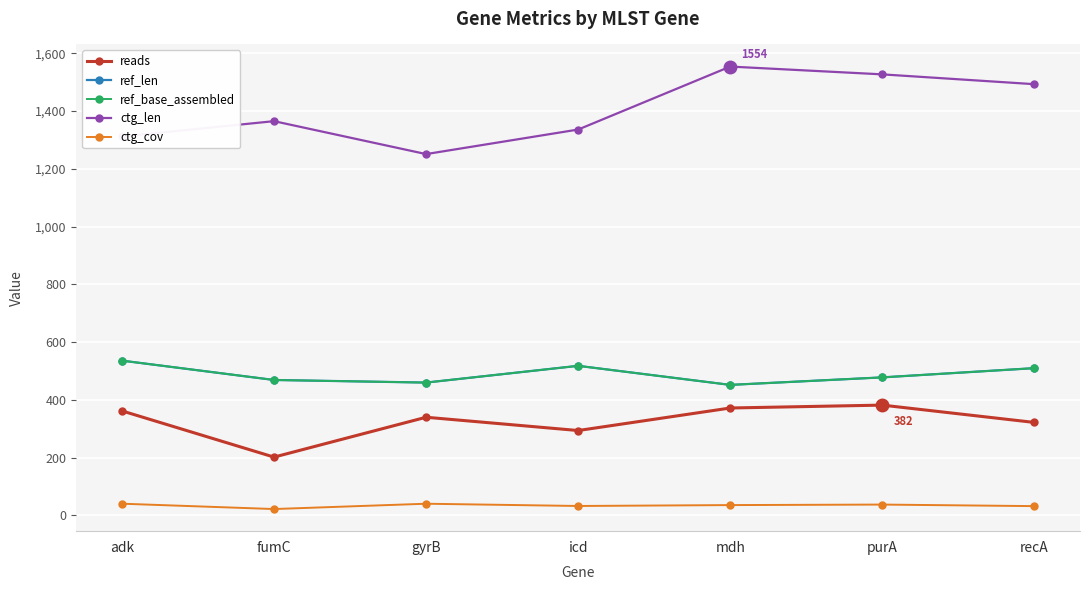

How many lines are shown in the chart?

5